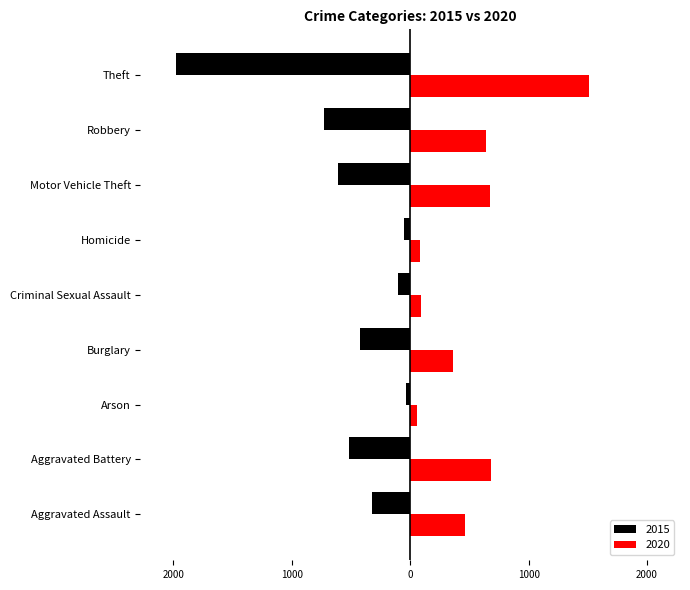

Is the value of 2015 at Motor Vehicle Theft greater than the value of 2020 at Aggravated Battery?

No